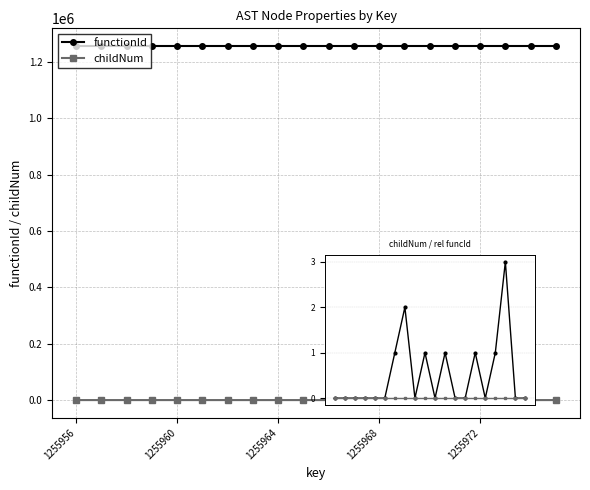

Reading right to left, what are all the values shown in this chart?

functionId: 1255955	1255955	1255955	1255955	1255955	1255955	1255955	1255955	1255955	1255955	1255955	1255955	1255955	1255955	1255955	1255955	1255955	1255955	1255955	1255955
childNum: 0	0	3	1	0	1	0	0	1	0	1	0	2	1	0	0	0	0	0	0
funcId (offset): 0	0	0	0	0	0	0	0	0	0	0	0	0	0	0	0	0	0	0	0